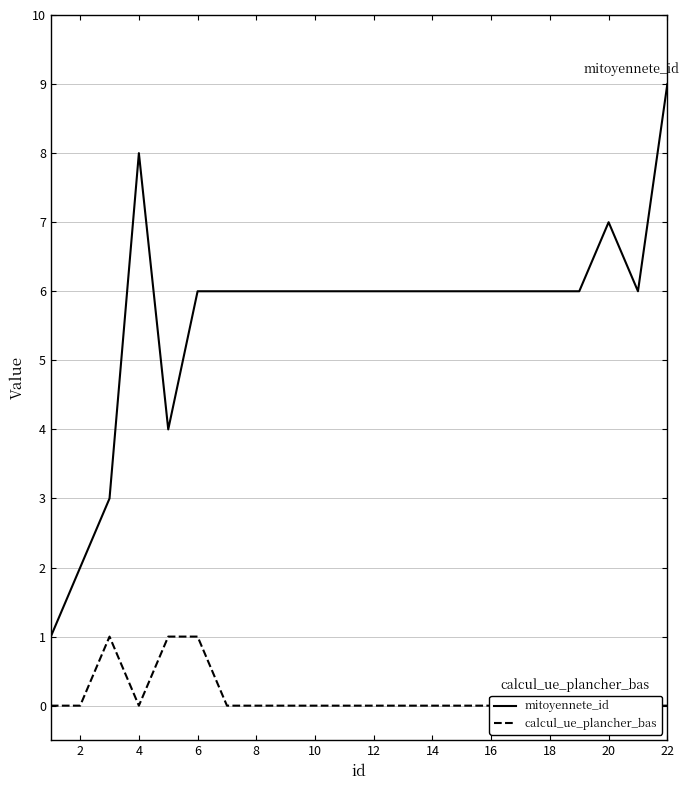

The value of mitoyennete_id at 18 is 10. True or false?

False